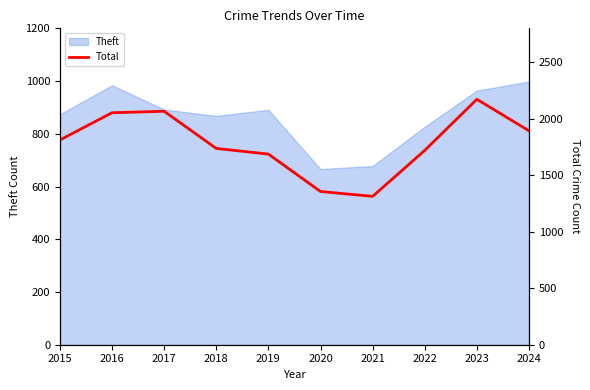

At which category does the chart reach its peak across all series?

2023